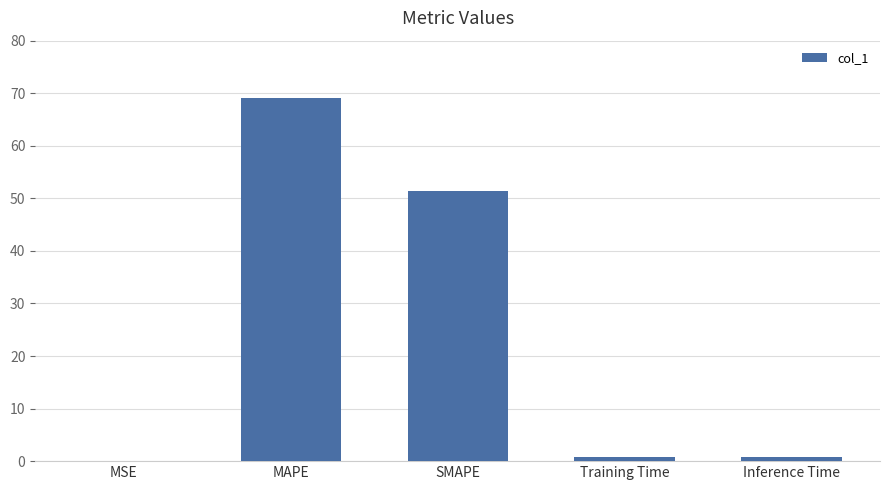

What is the sum of the values at Inference Time and MAPE?

70.0